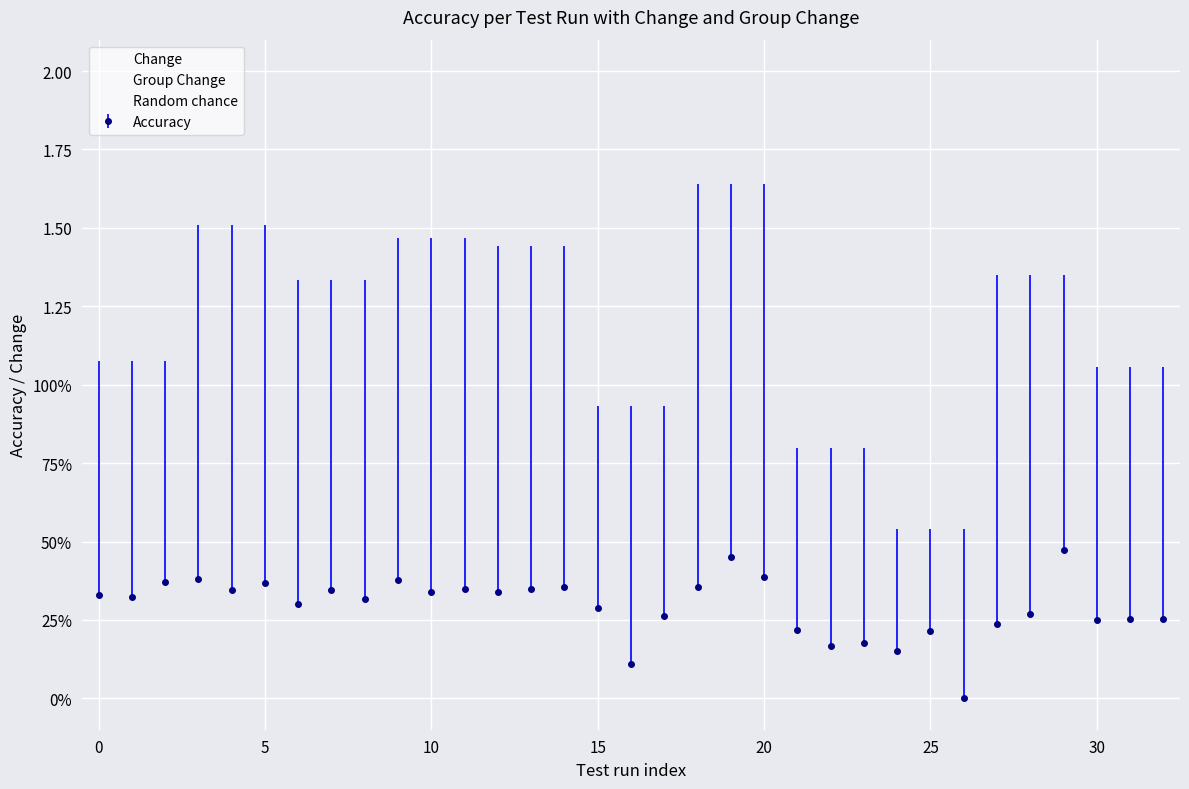

Is this an area chart (filled region under the line)?

No